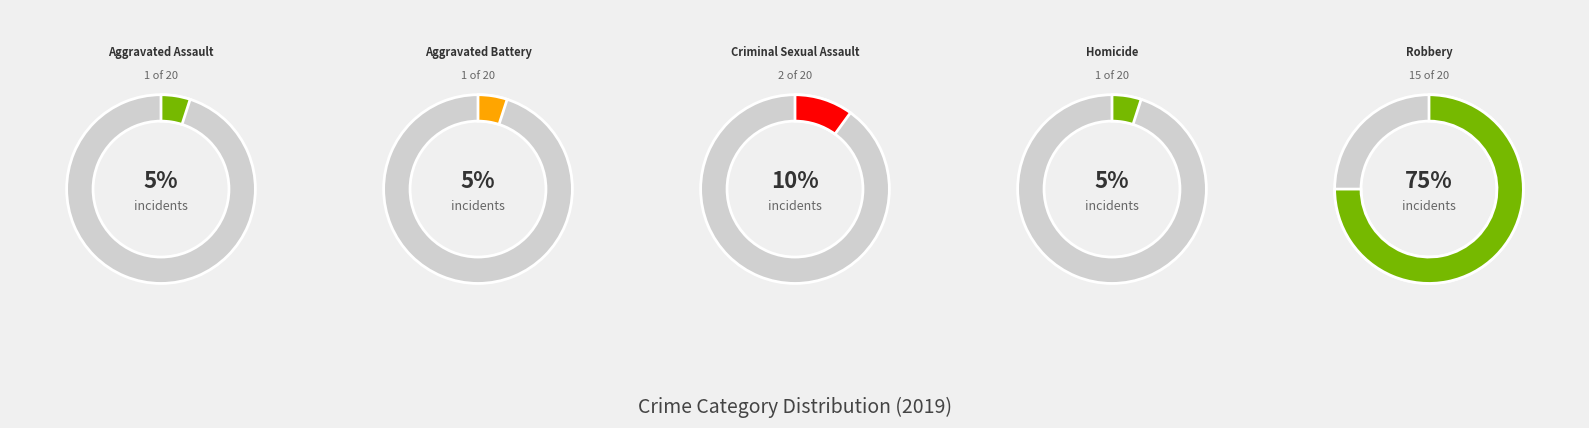

Does any single category account for the majority?

Yes